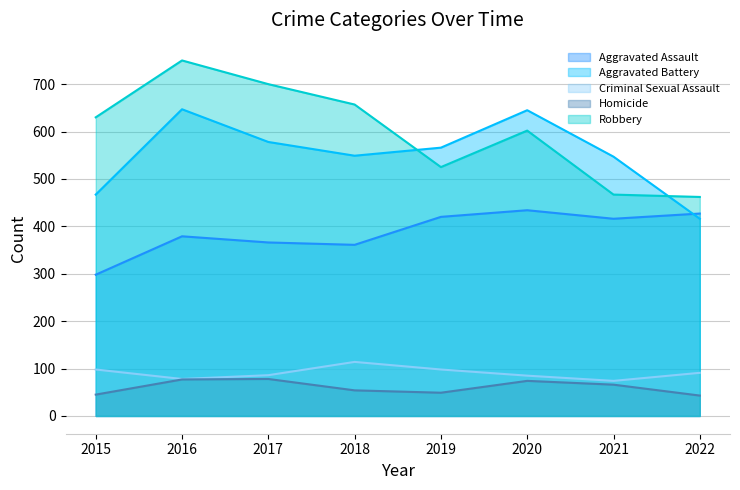

What is the difference between the second highest and minimum values in the Criminal Sexual Assault series?

24